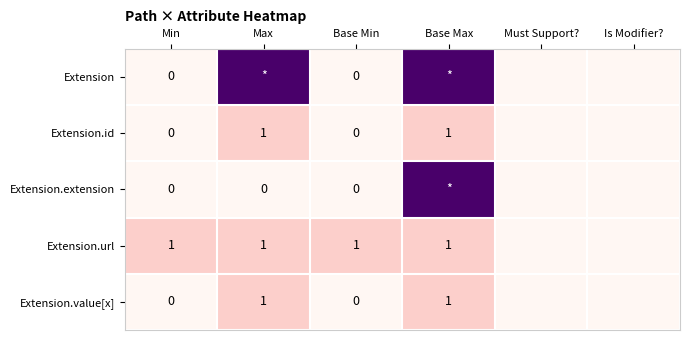

True or false: Extension.url has a value of 1 at Base Max.

True